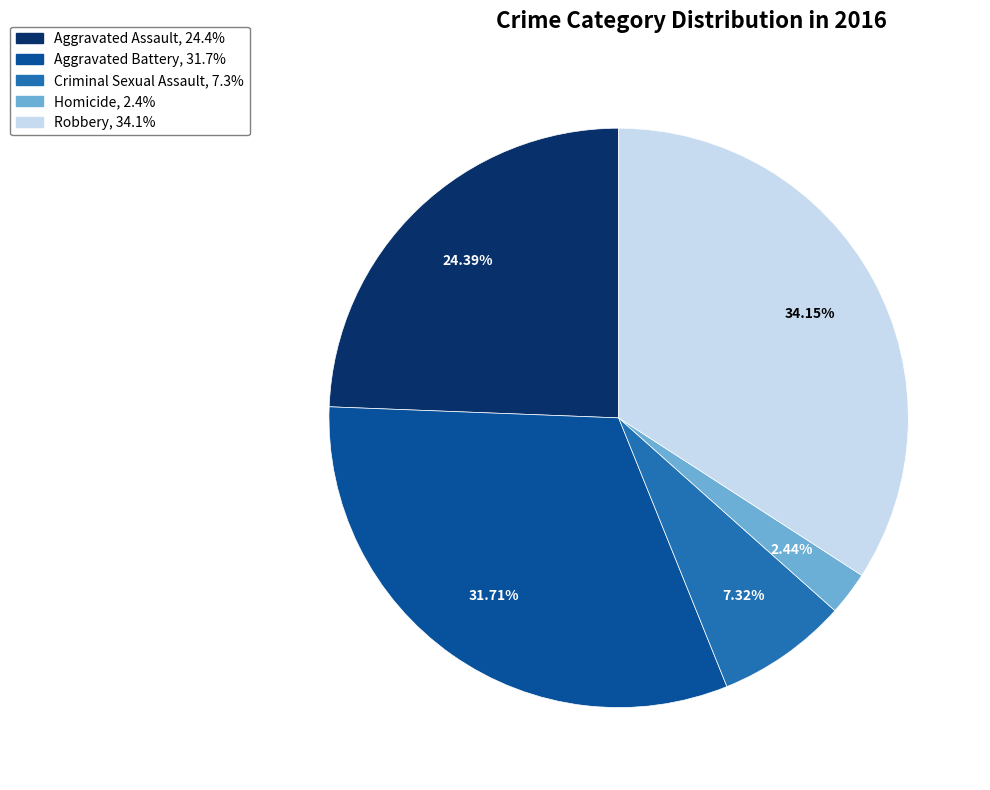

Is there a majority slice in this chart?

No